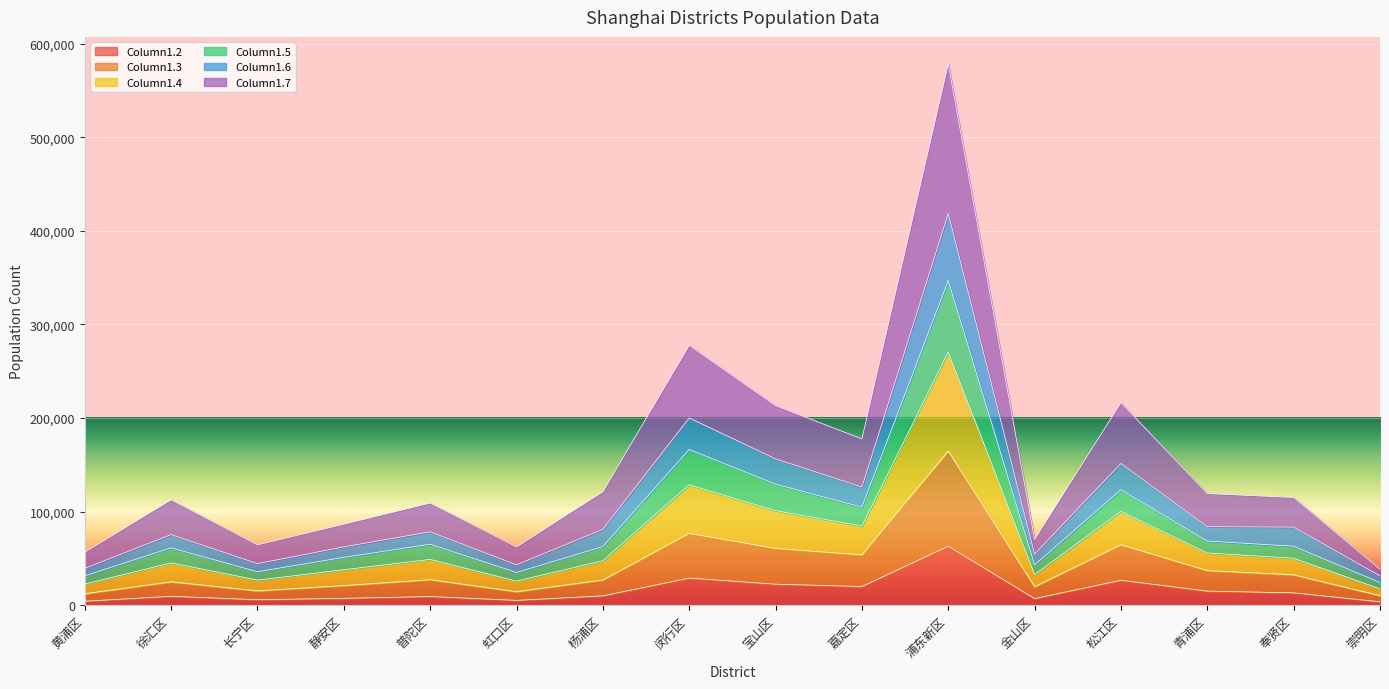

What is the average value of the Column1.2 series?

15704